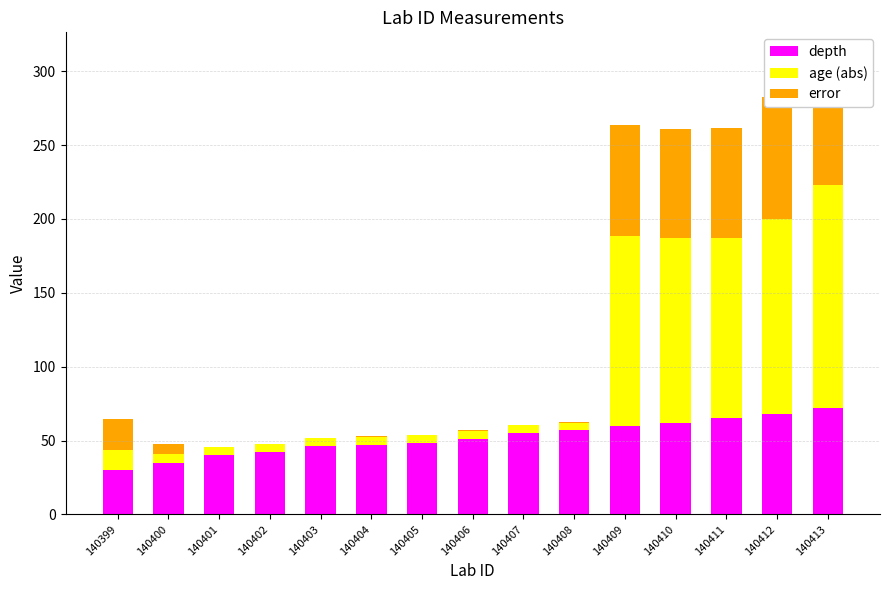

Which series has the largest total across all categories?

depth